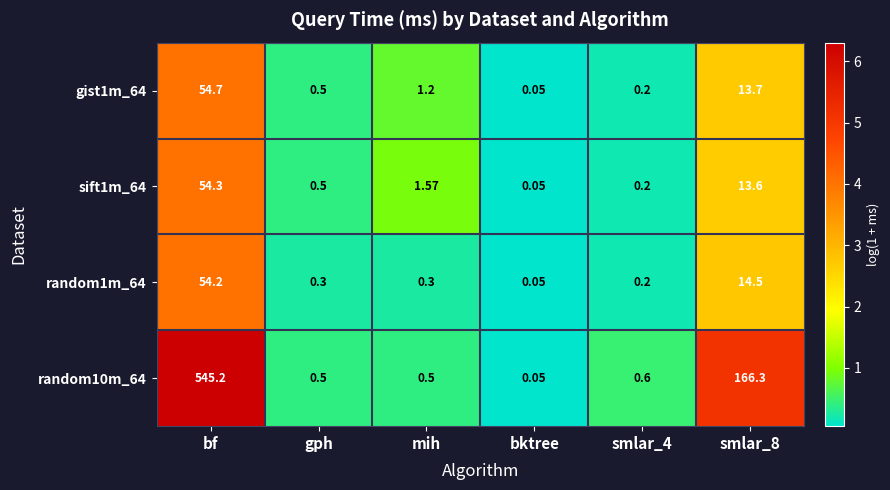

At which label does sift1m_64 reach its minimum?

bktree